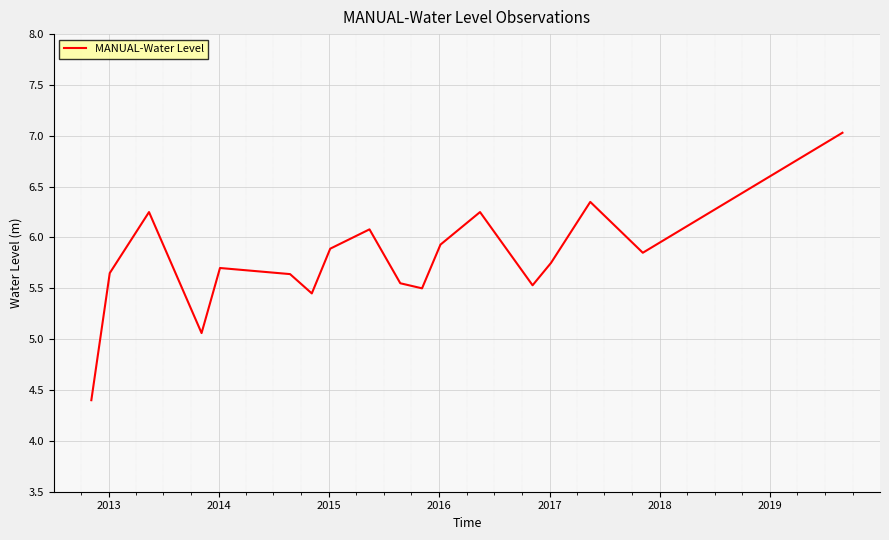

What is the greatest value displayed?

7.0